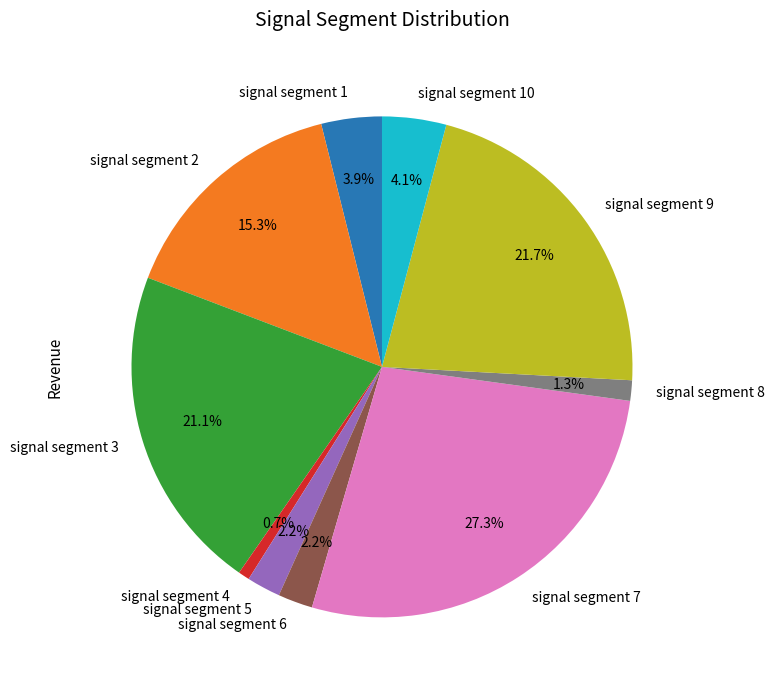

What percentage is the signal segment 2 slice, to the nearest percent?

15%